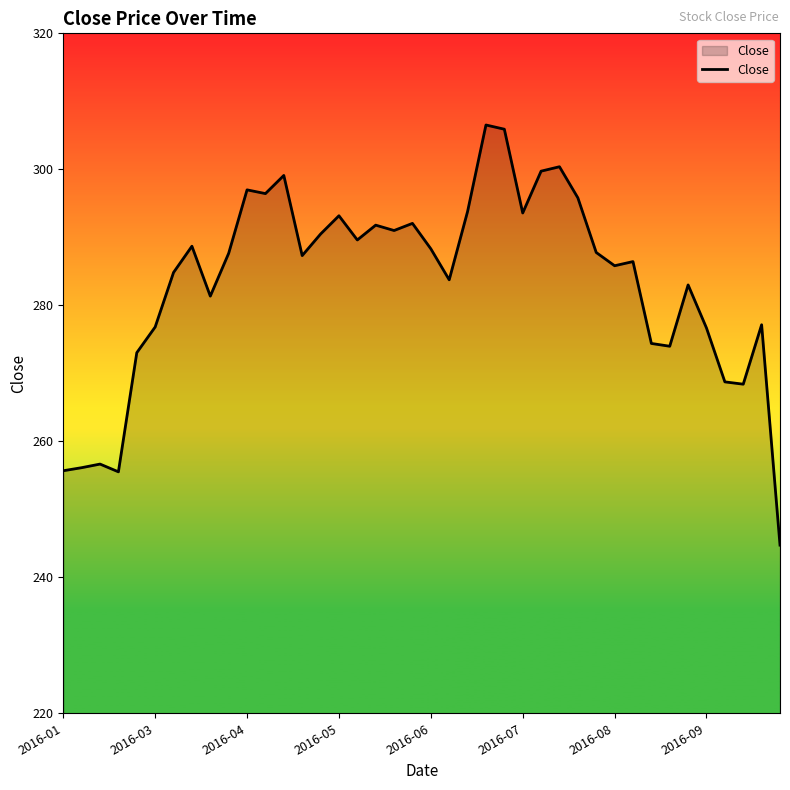

What is the difference between the second highest and minimum values?

61.2